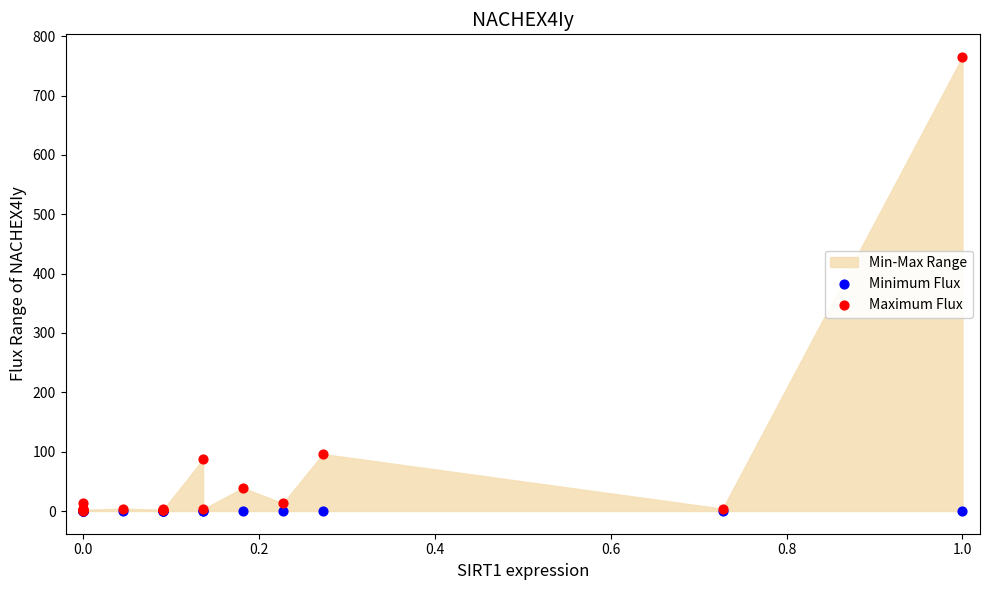

Across all series, what Y value is closest to 382?

96